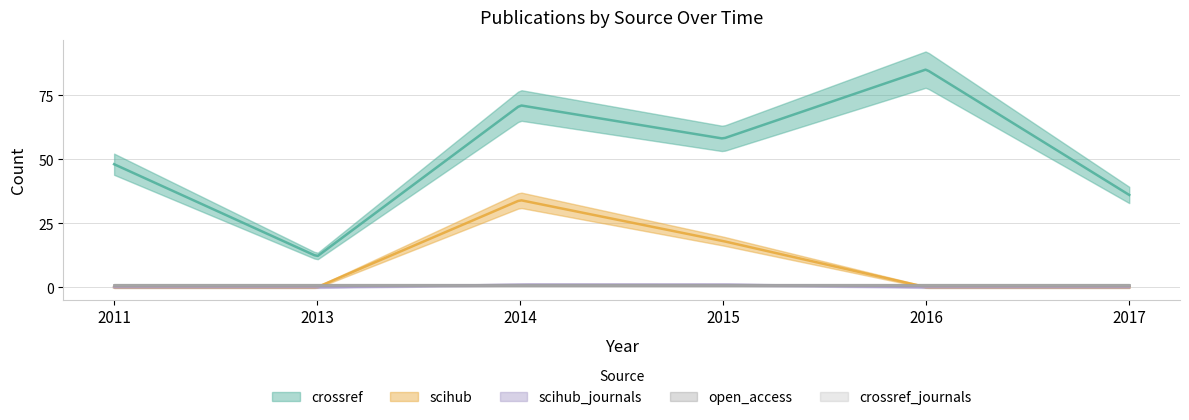

How many lines are shown in the chart?

5